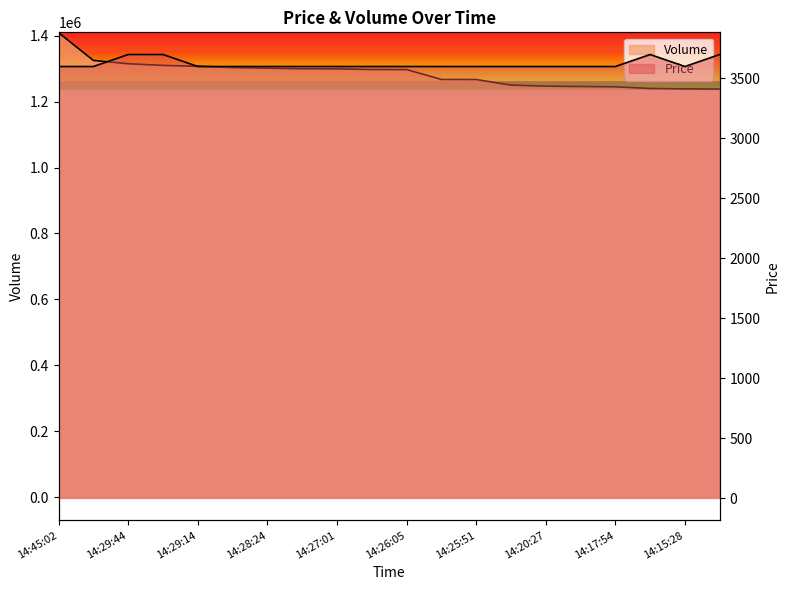

True or false: Volume and Price cross at least once.

False